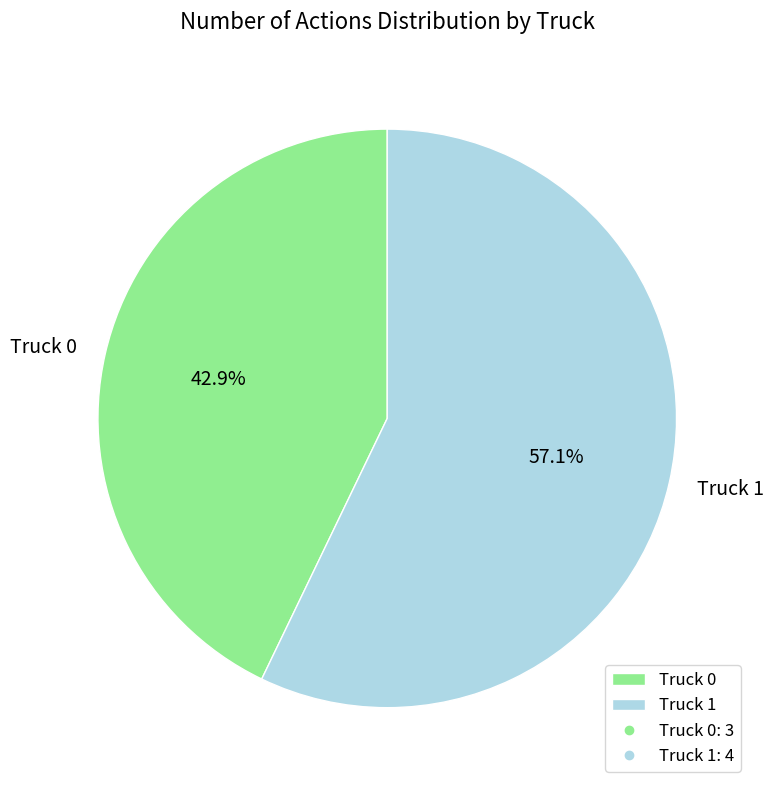

How many segments does this pie chart have?

2